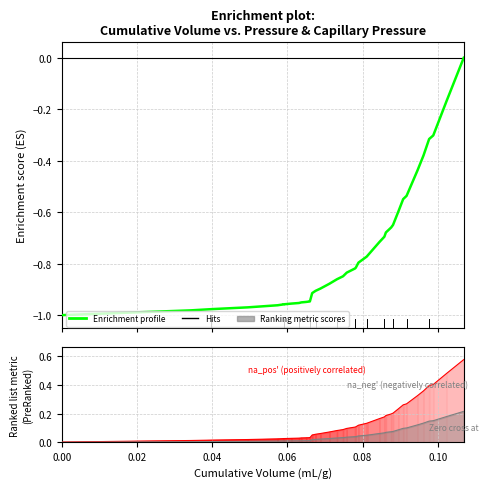

Reading left to right, list all the values displayed in this chart.

Enrichment profile: -1.0	-1.0	-1.0	-1.0	-1.0	-1.0	-1.0	-1.0	-1.0	-1.0	-1.0	-0.9	-0.9	-0.9	-0.9	-0.9	-0.9	-0.9	-0.9	-0.8	-0.8	-0.8	-0.8	-0.8	-0.8	-0.8	-0.7	-0.7	-0.7	-0.7	-0.6	-0.6	-0.5	-0.5	-0.4	-0.4	-0.3	-0.3	-0.2	0.0
na_pos' (positively correlated): 0.0	0.0	0.0	0.0	0.0	0.0	0.0	0.0	0.0	0.0	0.0	0.0	0.0	0.0	0.1	0.1	0.1	0.1	0.1	0.1	0.1	0.1	0.1	0.1	0.1	0.1	0.2	0.2	0.2	0.2	0.2	0.2	0.3	0.3	0.3	0.4	0.4	0.4	0.5	0.6
na_neg' (negatively correlated): 0.0	0.0	0.0	0.0	0.0	0.0	0.0	0.0	0.0	0.0	0.0	0.0	0.0	0.0	0.0	0.0	0.0	0.0	0.0	0.0	0.0	0.0	0.0	0.0	0.0	0.1	0.1	0.1	0.1	0.1	0.1	0.1	0.1	0.1	0.1	0.1	0.1	0.2	0.2	0.2